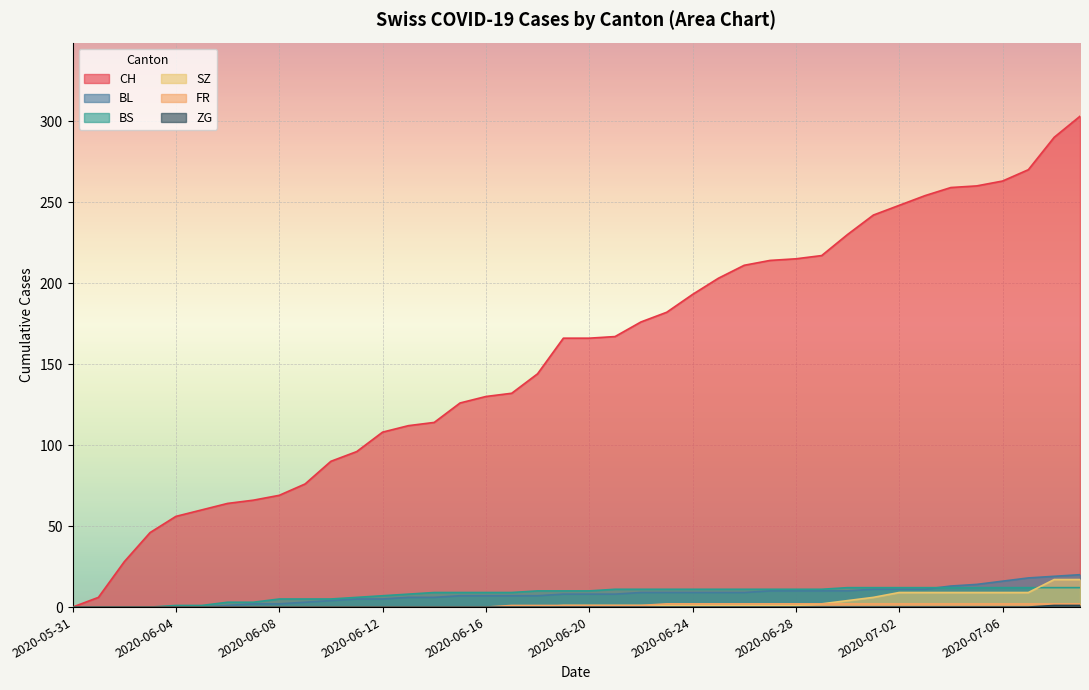

What is the highest value of the BL series?

20